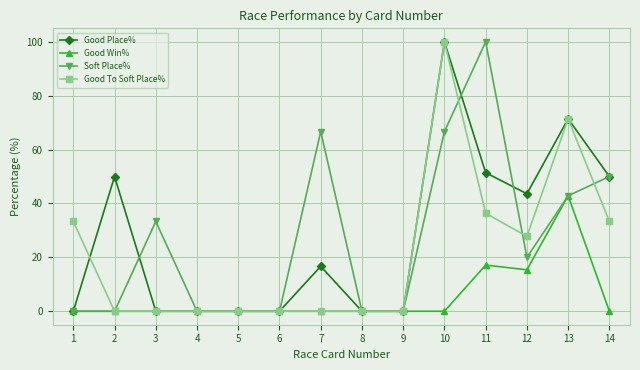

What is the value of the Good Place% point at the 14th from the left?

50.0